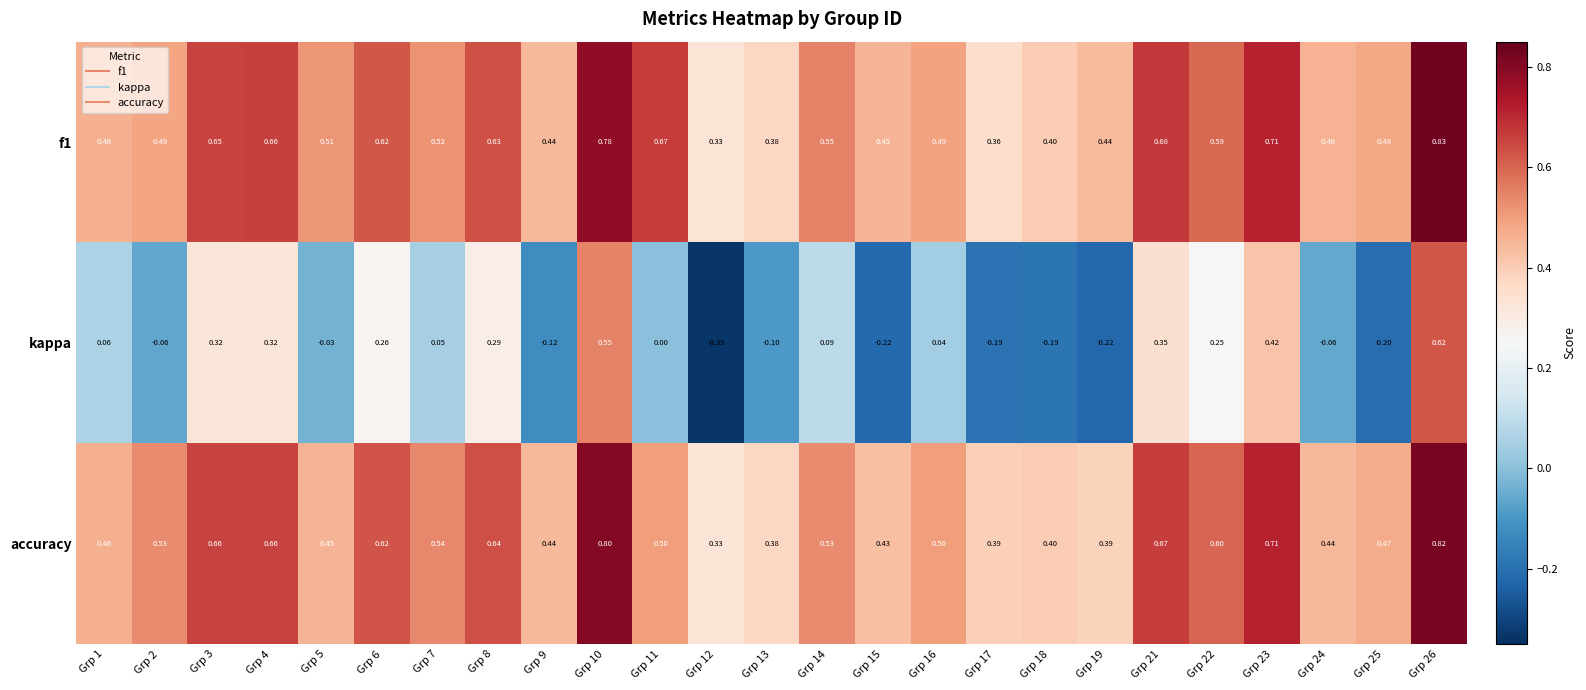

Is the value of f1 at Grp 25 greater than the value of kappa at Grp 6?

Yes